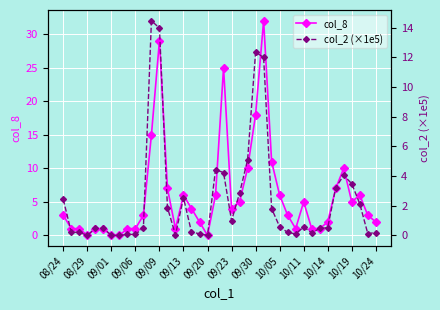

What are all the series names shown in the legend?

col_8, col_2 (×1e5)